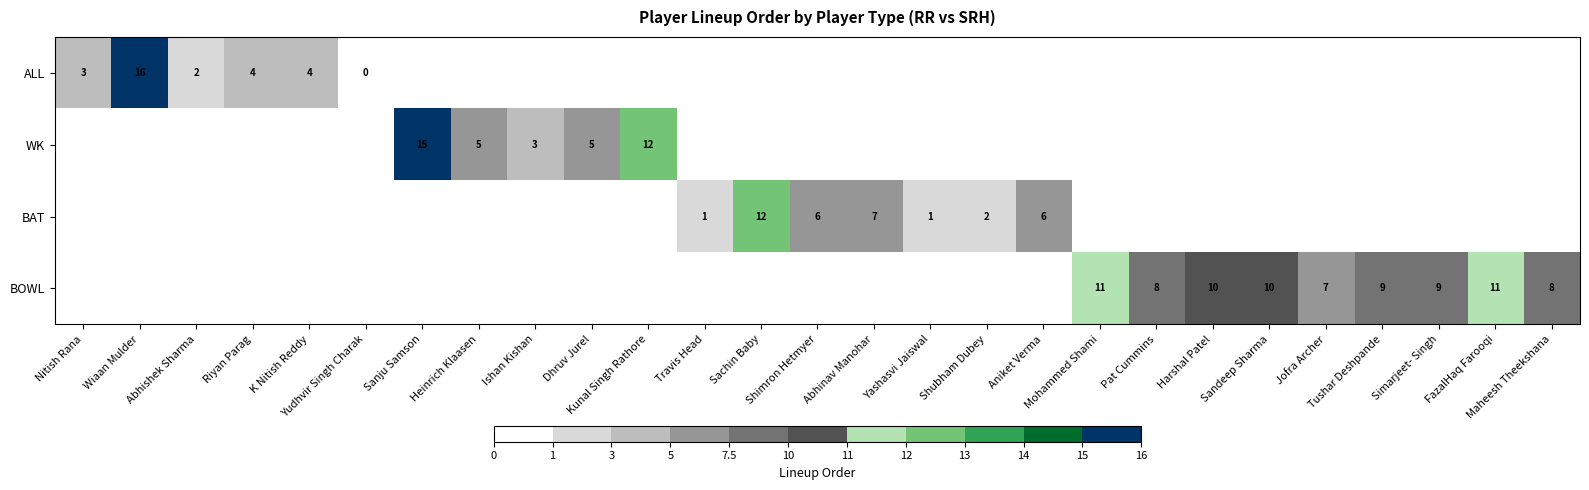

How many values in the BAT series exceed 1?

5